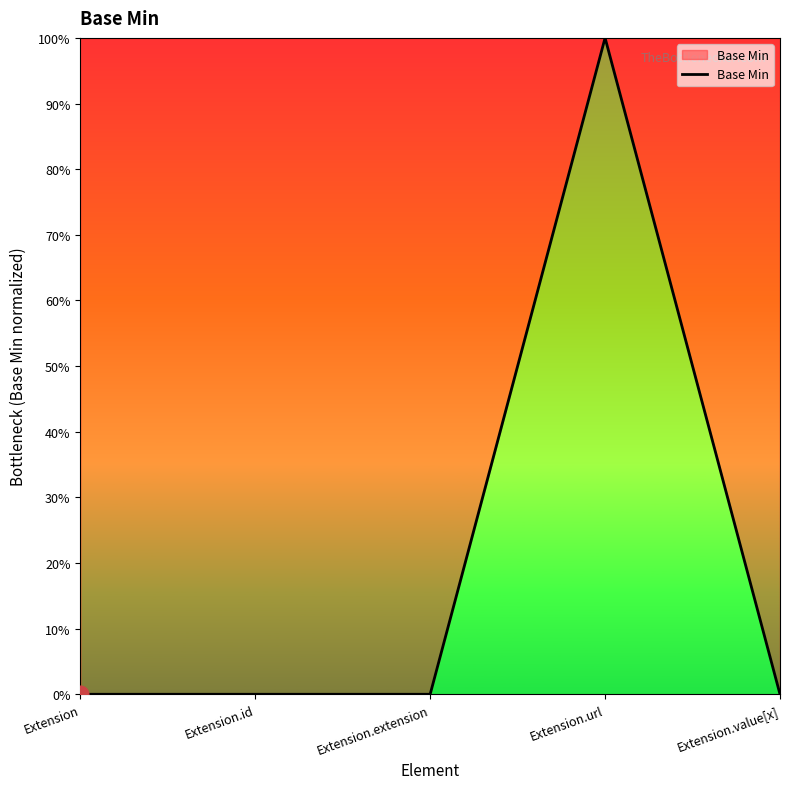

Where is the data nearest to the value 0?

Extension